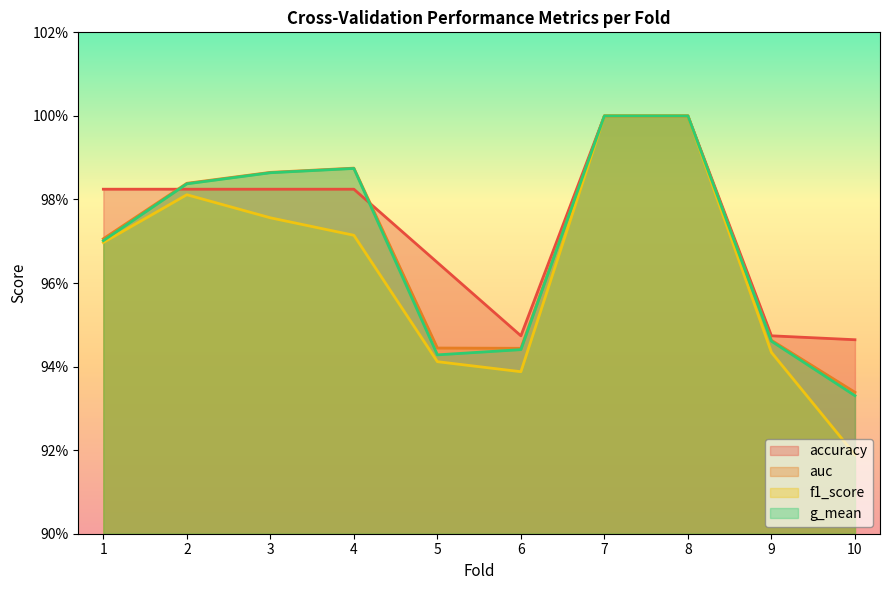

How many auc values are between 0 and 1?

10